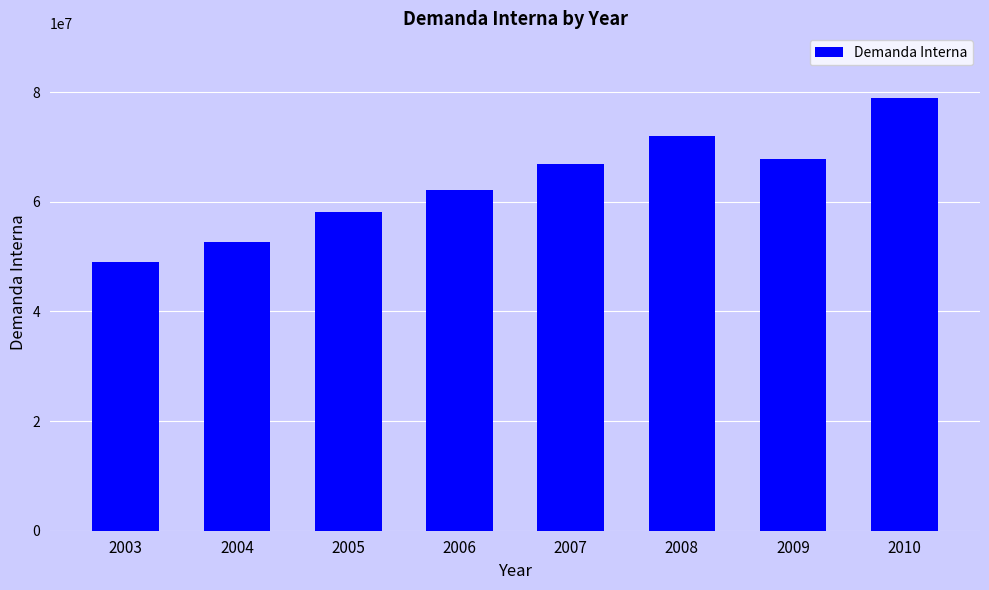

Reading left to right, what are all the values shown in this chart?

49052868	52710963	58184999	62129419	66821074	71982190	67738028	78878005